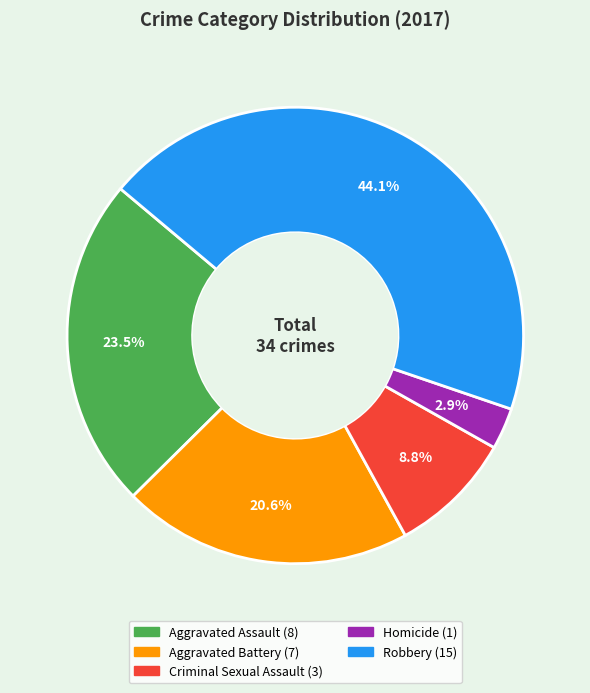

How much of the chart is everything except Robbery?

55.9%